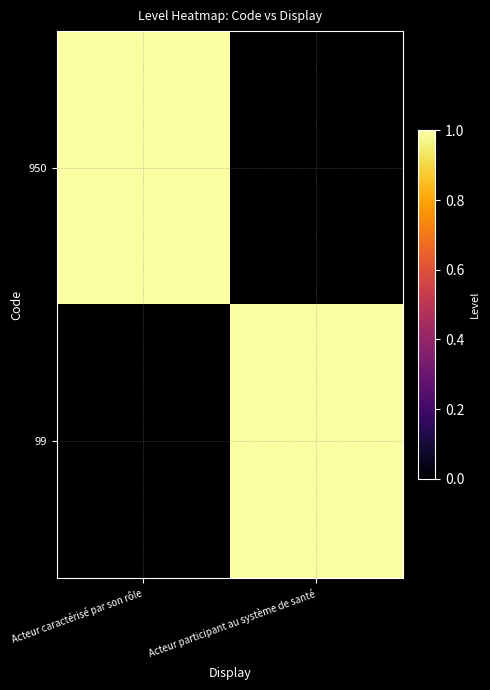

Reading left to right, extract all data points from this chart.

950: Acteur caractérisé par son rôle=1	Acteur participant au système de santé=0
99: Acteur caractérisé par son rôle=0	Acteur participant au système de santé=1